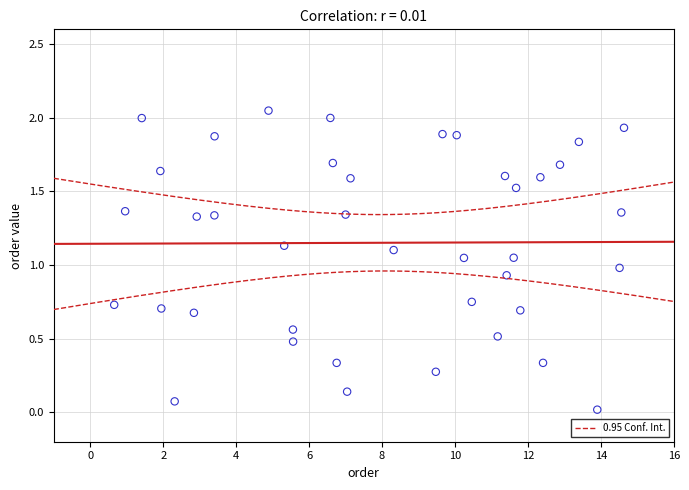

What is the range of X values (max minus min)?

14.0